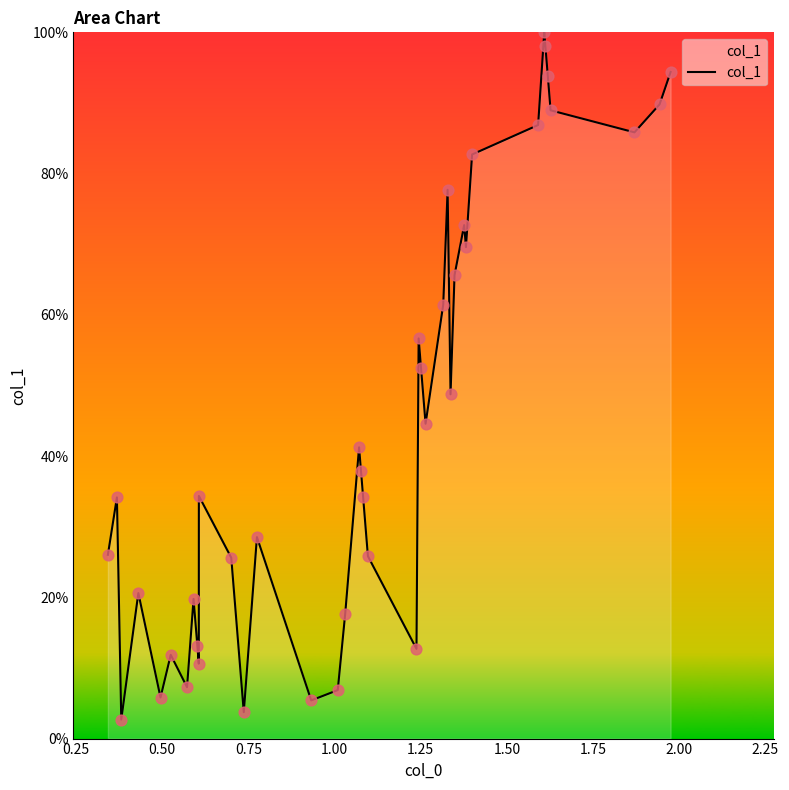

What is the difference between the maximum and minimum values?

97.3